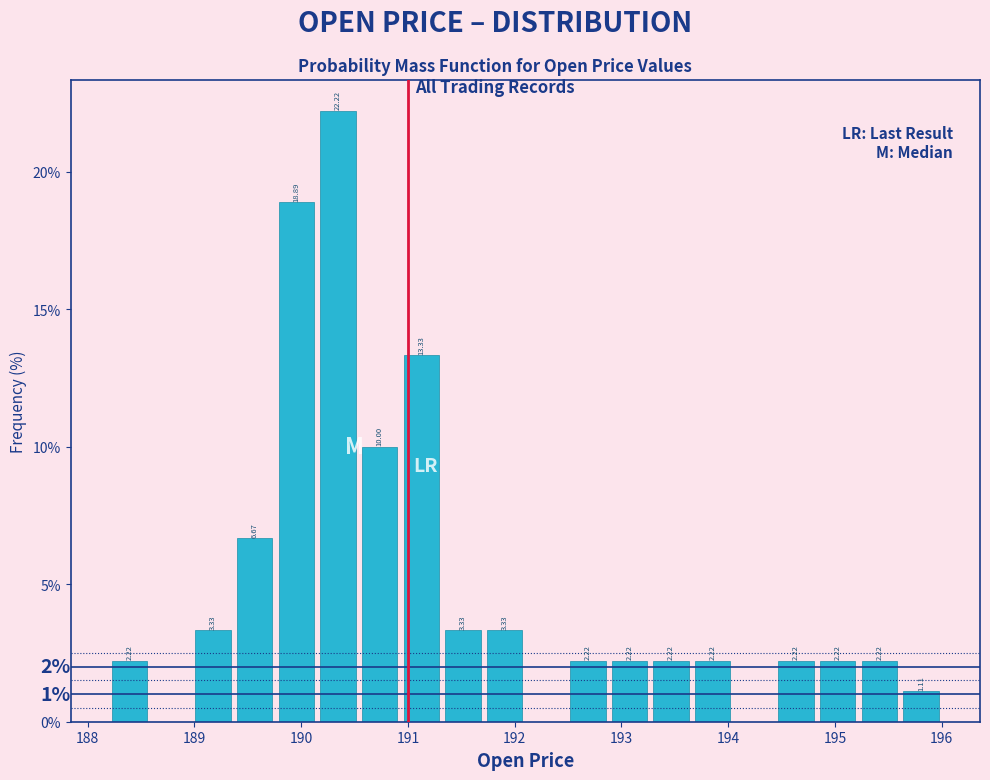

Read against the x-axis, roughly where is the centre of the tallest bar?

190.3